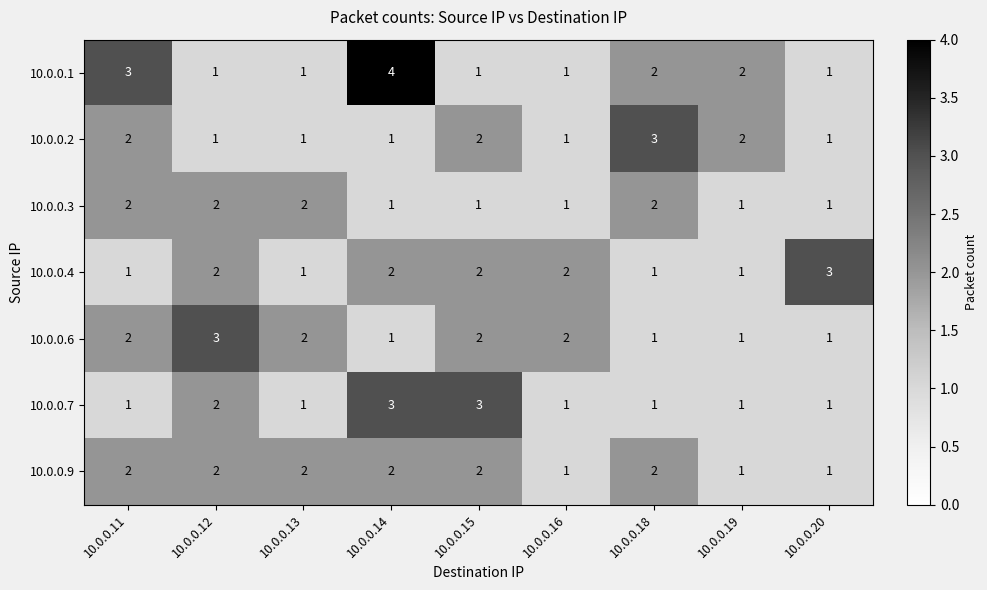

What is the difference between the highest and lowest values at 10.0.0.11?

2